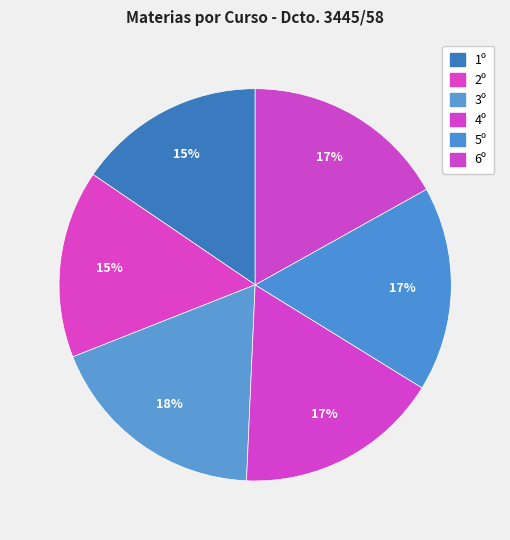

The 4º slice represents 17% of the pie. True or false?

True